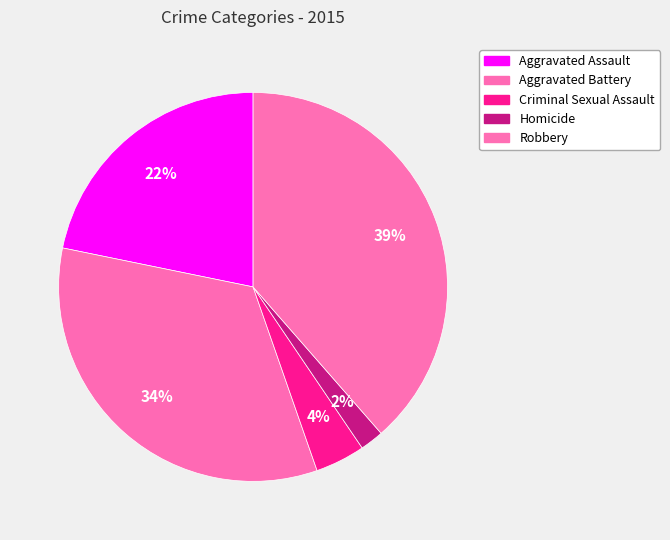

How many segments does this pie chart have?

5